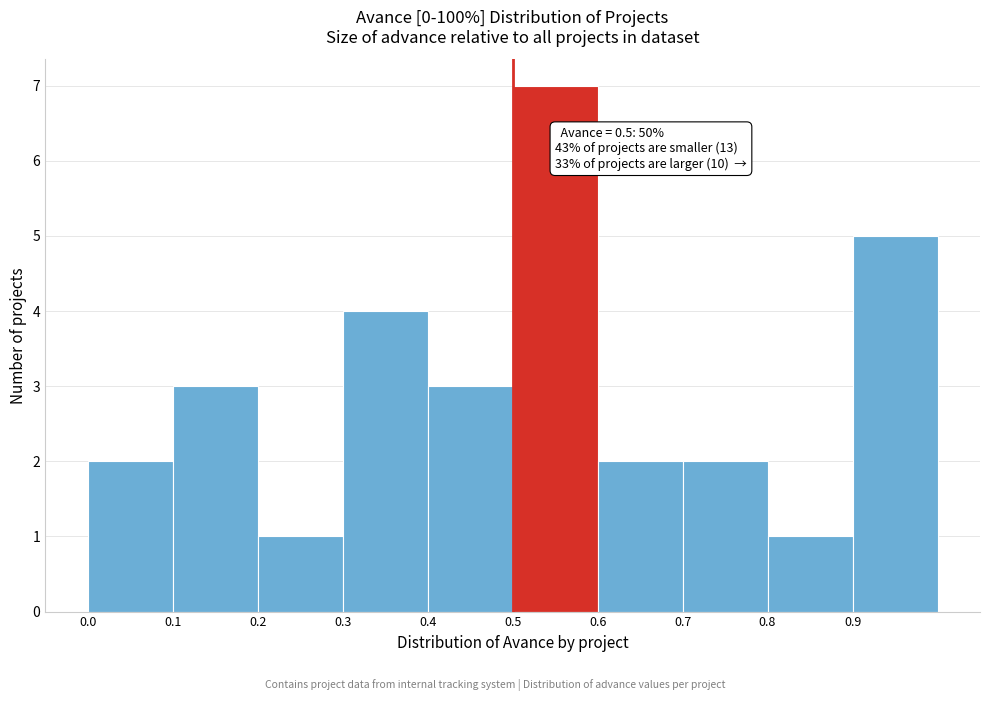

Over which range of the x-axis is the bar tallest?

0.5 to 0.6